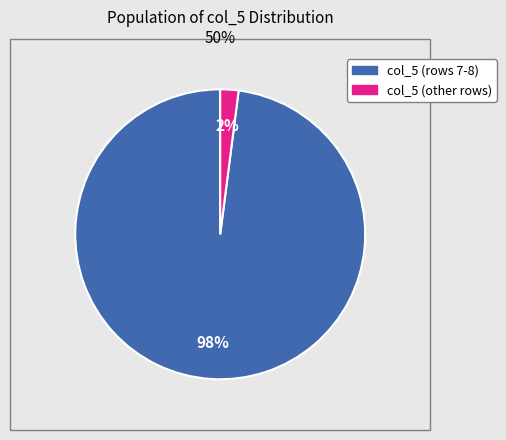

To the nearest percent, what is the difference between the largest and smallest slice percentages?

96%